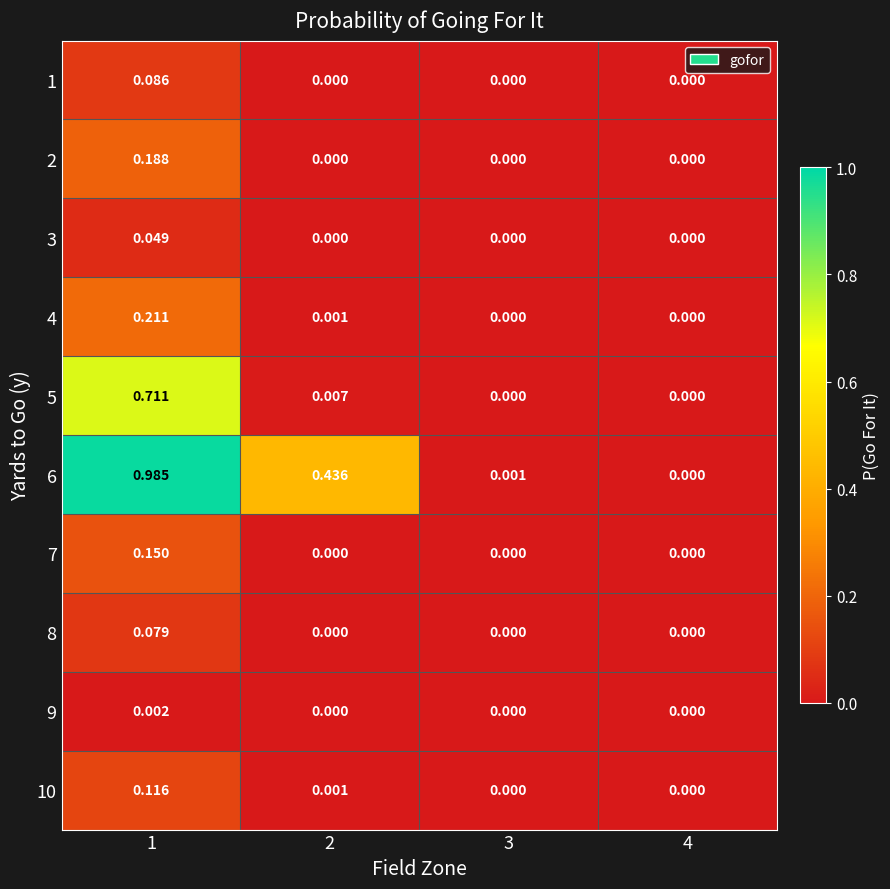

Is the value of 2 at 4 greater than the value of 10 at 2?

No